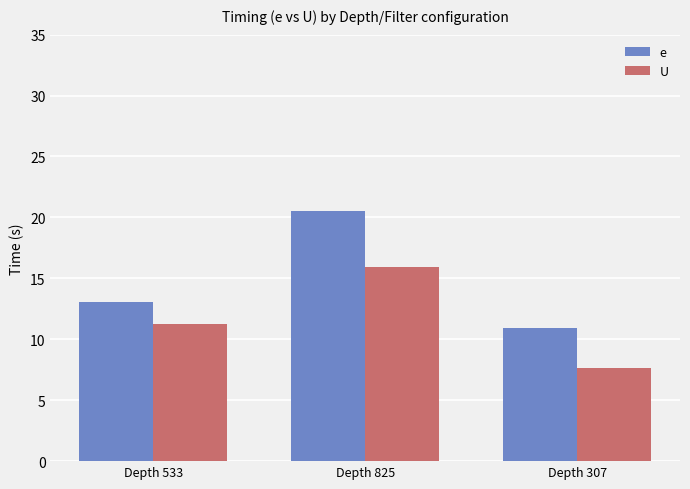

What is the sum of the e values at Depth 825 and Depth 533?

33.6